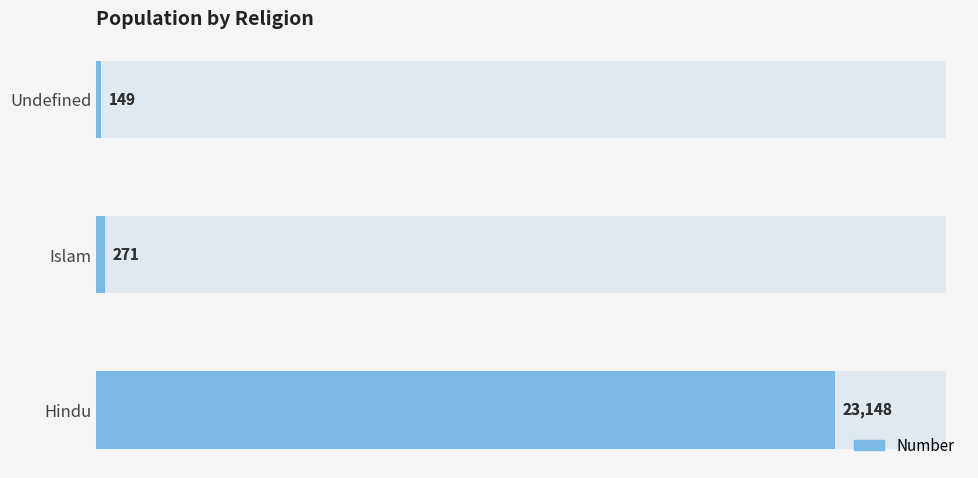

How many categories are shown in the chart?

3